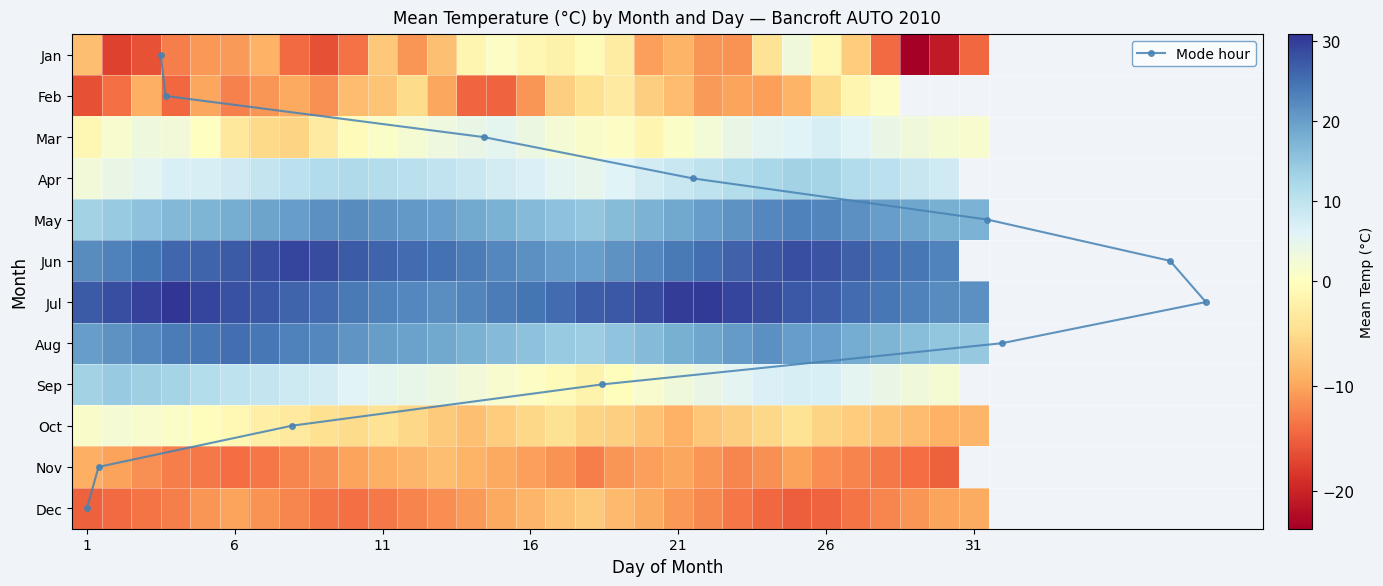

How many series are shown in this chart?

1